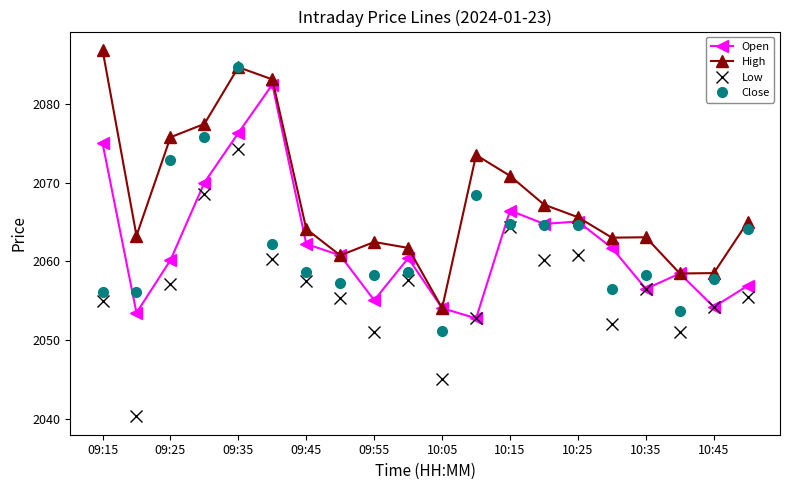

Which series has the largest total across all categories?

High